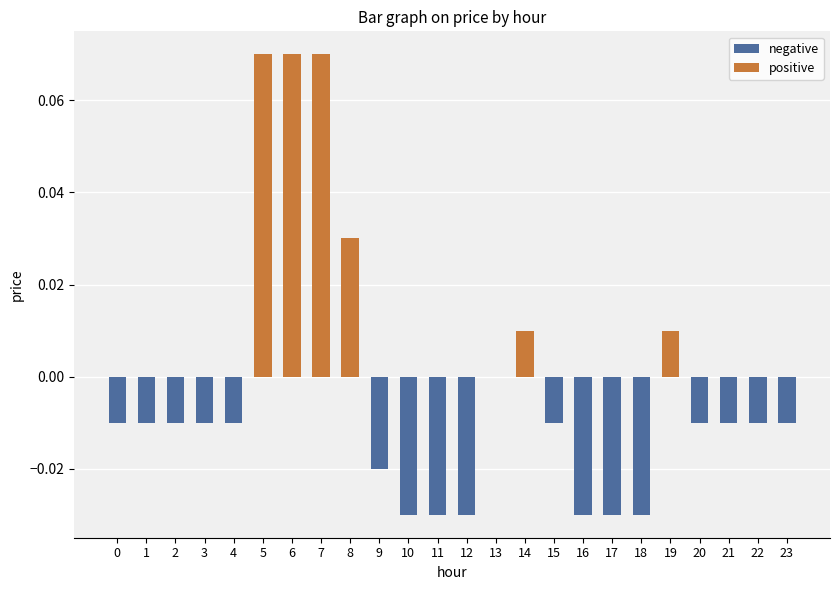

True or false: the data shows -0.0 at 12.

True